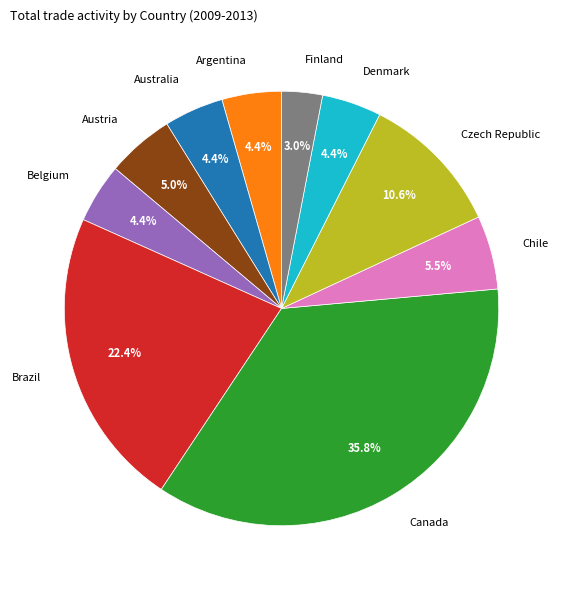

Is there a majority slice in this chart?

No